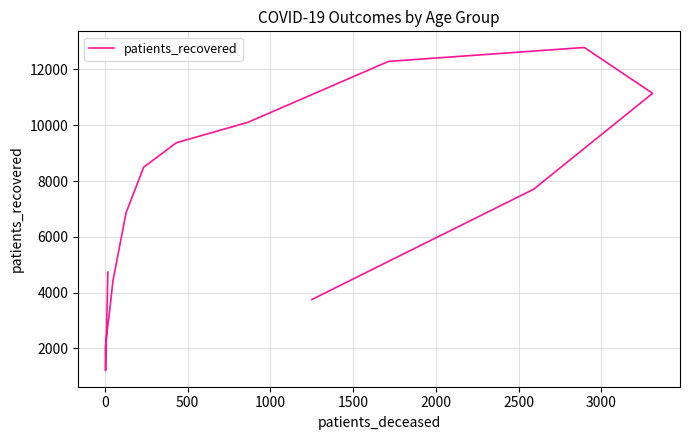

The value at 2500 is 1271. True or false?

False